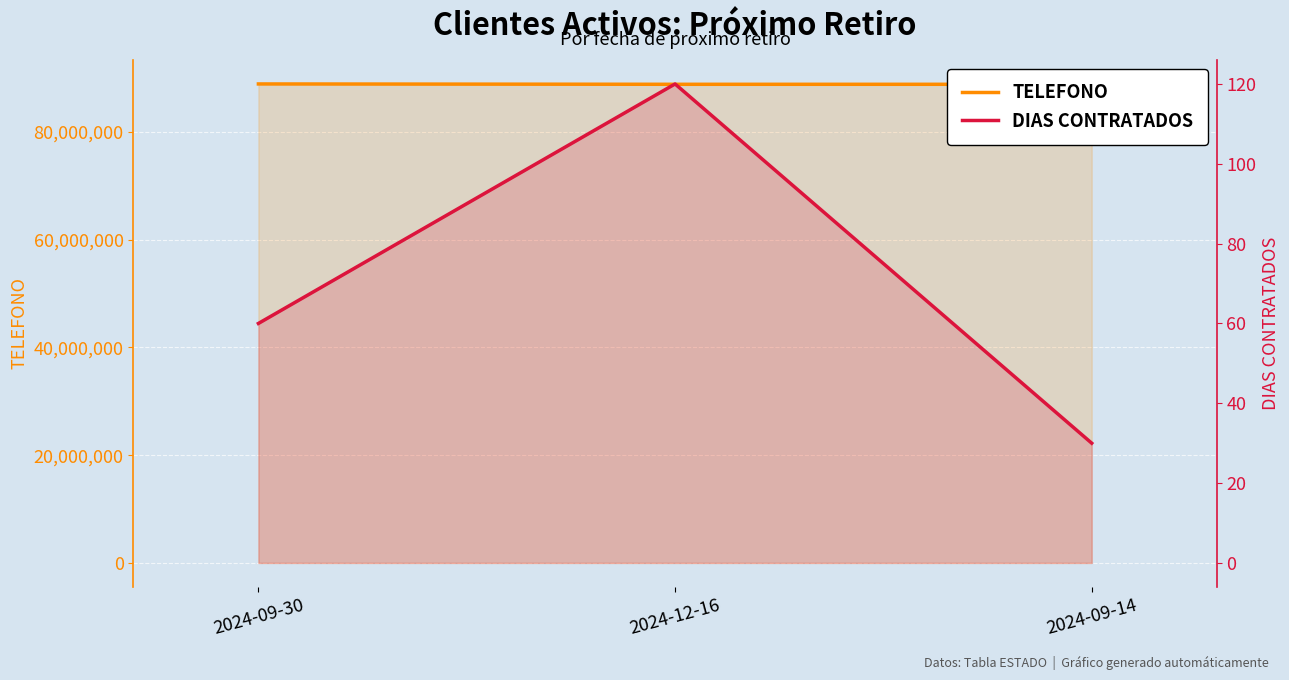

The TELEFONO series shows 61530141 at 2024-12-16. True or false?

False